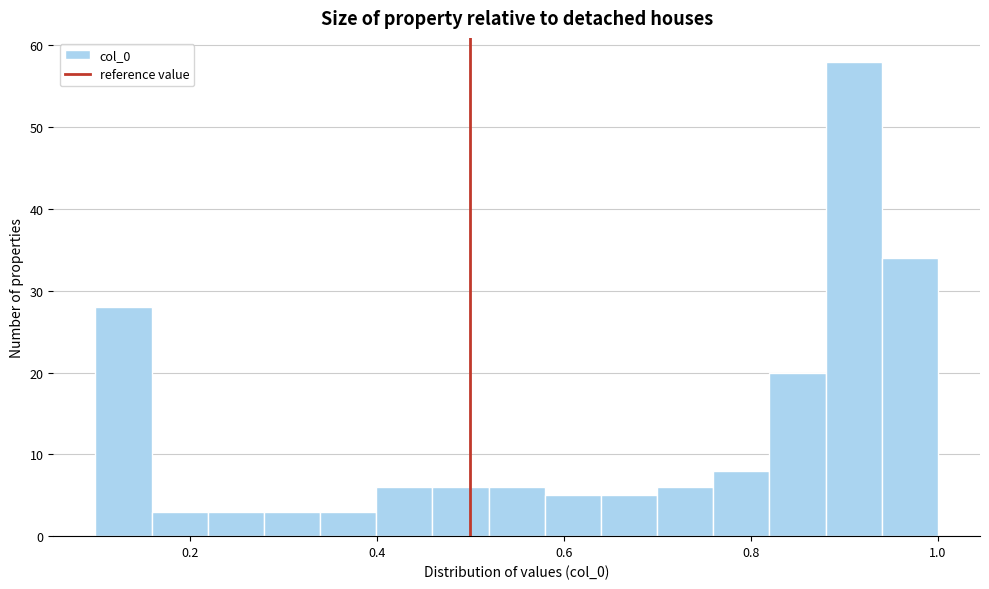

Read against the x-axis, roughly where is the centre of the tallest bar?

0.90